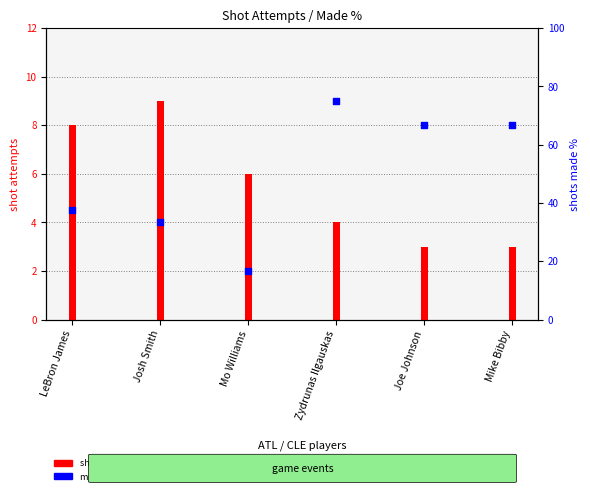

What is the change in value from LeBron James to Josh Smith?

-4.2